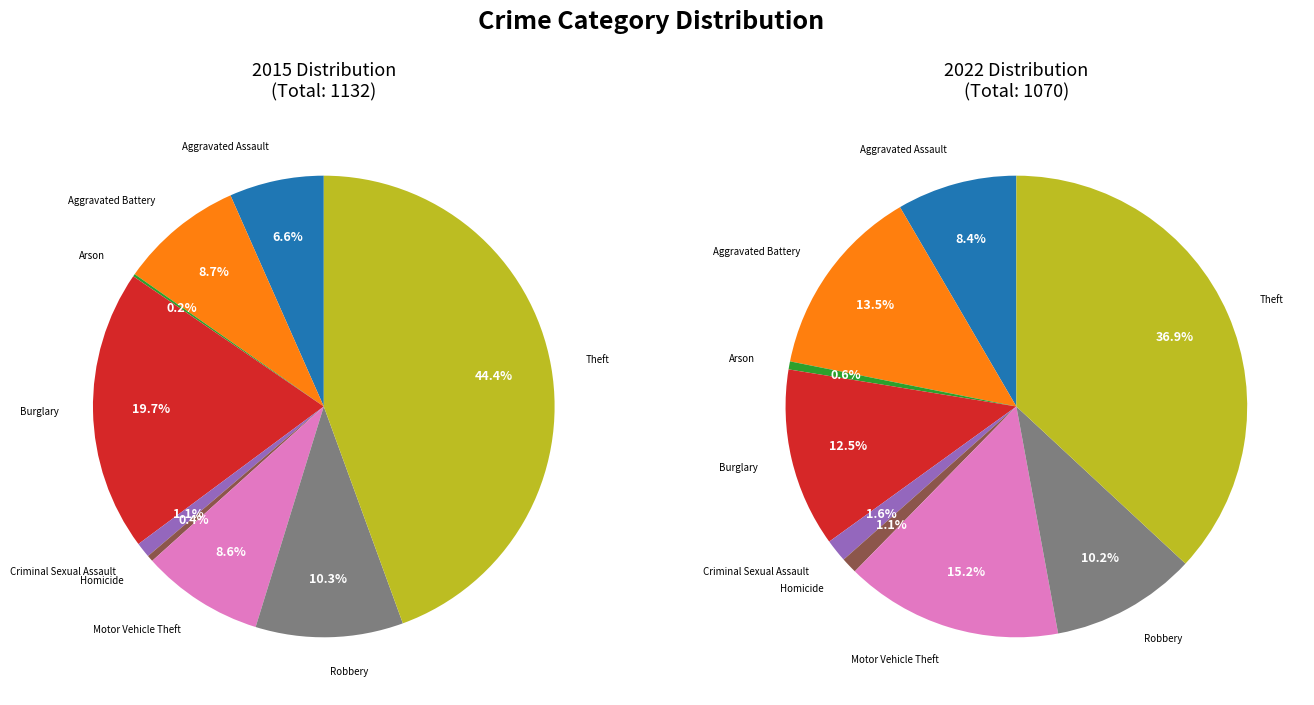

To the nearest percent, what percentage of the pie is Aggravated Assault?

7%